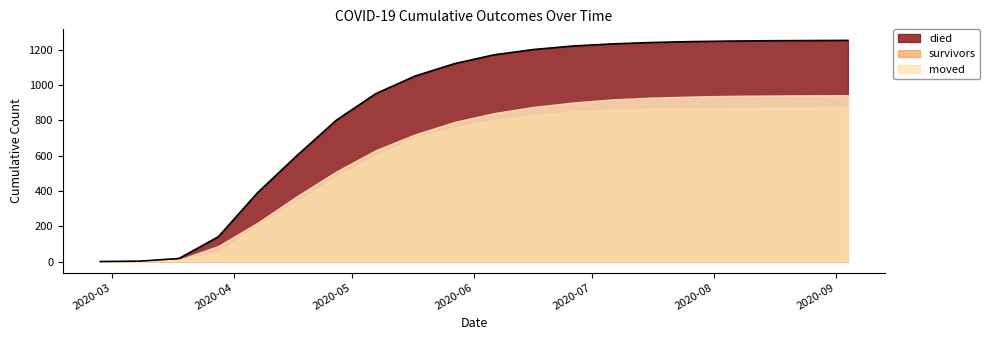

List the series in order of their peak value, highest first.

died, moved, survivors